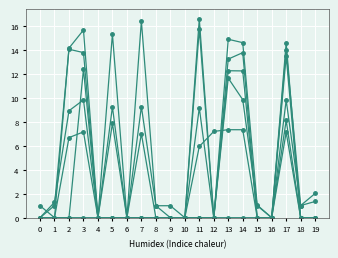

Count the number of categories in the chart.

20